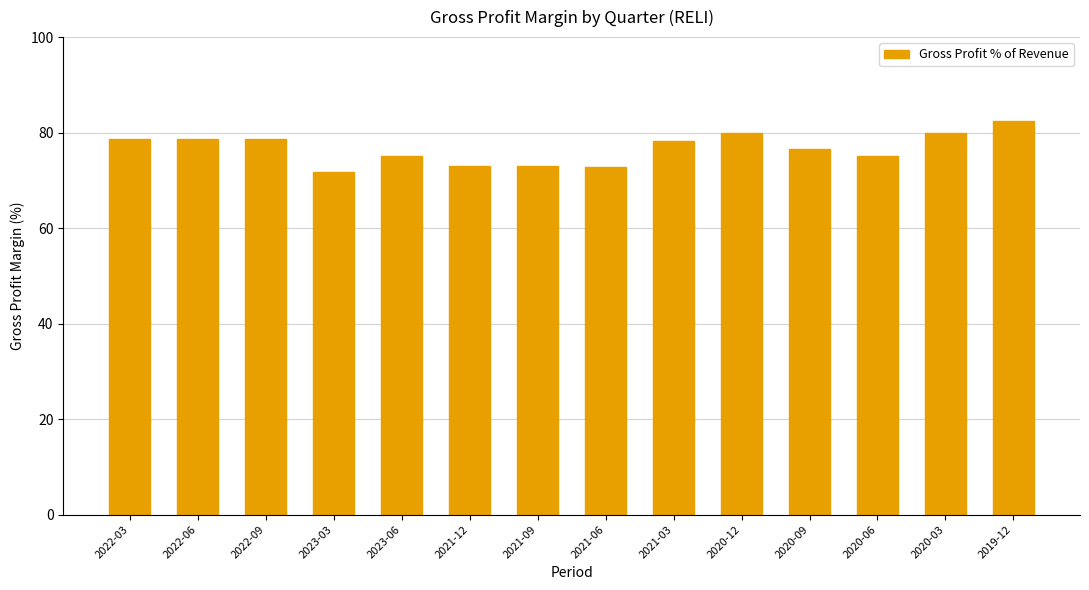

What is the label of the 7th bar from the right?

2021-06